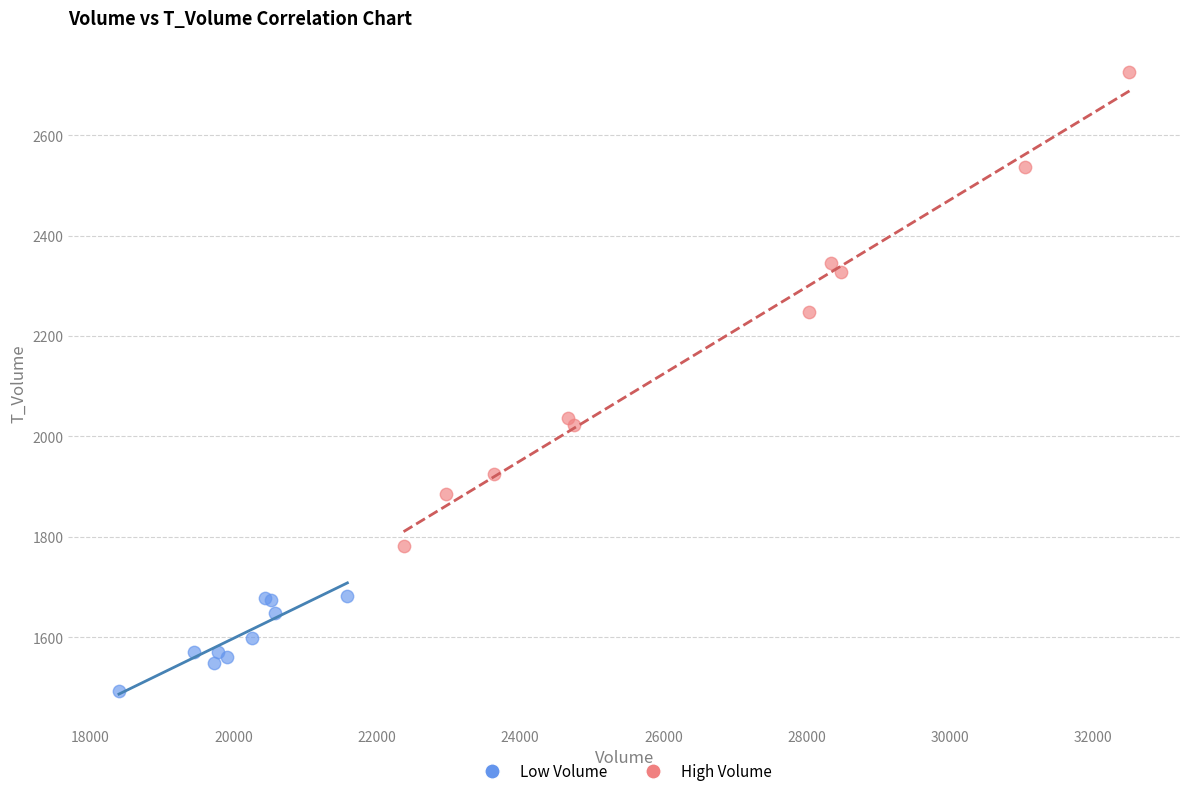

Which series contains the highest Y value?

High Volume